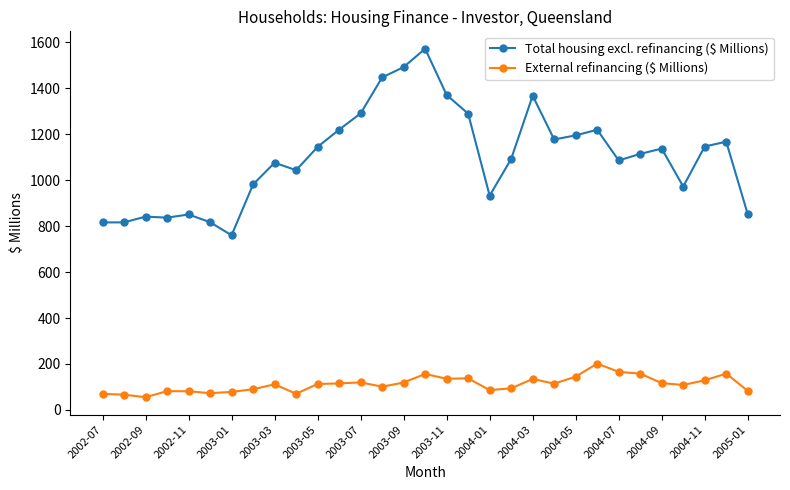

True or false: External refinancing ($ Millions) has more than 2 interior local peaks.

True